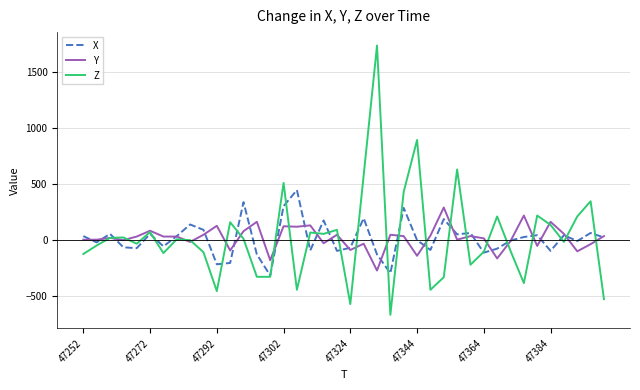

What is the difference between the maximum and minimum values in the Y series?

564